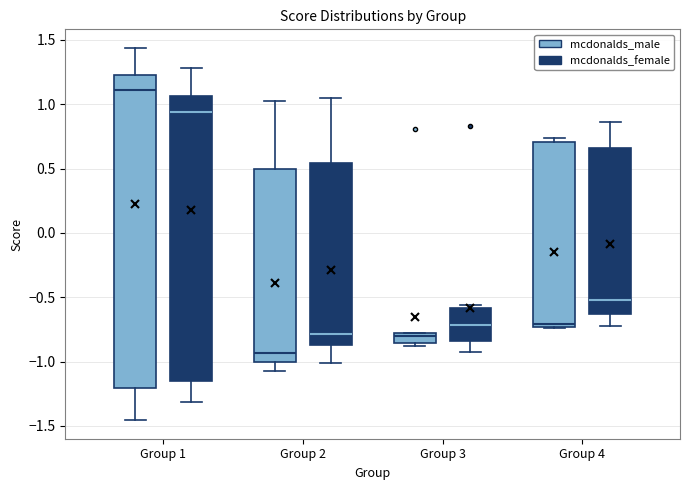

Which box has the lowest median line?

Group 2 (mcdonalds_male)